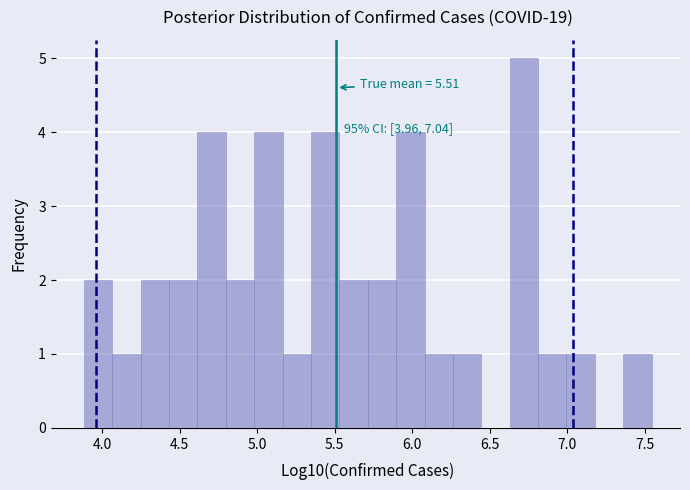

Read against the x-axis, roughly where is the centre of the tallest bar?

6.70